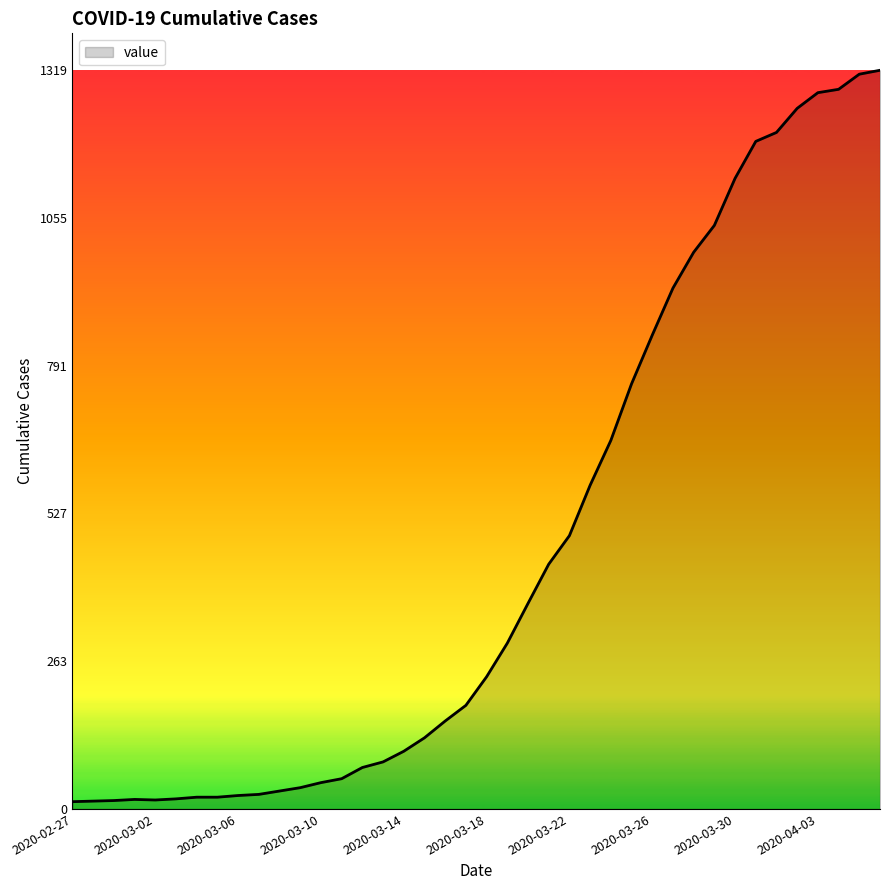

What is the difference between the maximum and minimum values?

1306